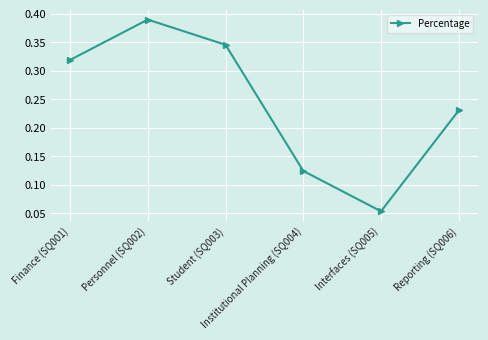

Is it true that the value at Interfaces (SQ005) is 0.0?

False